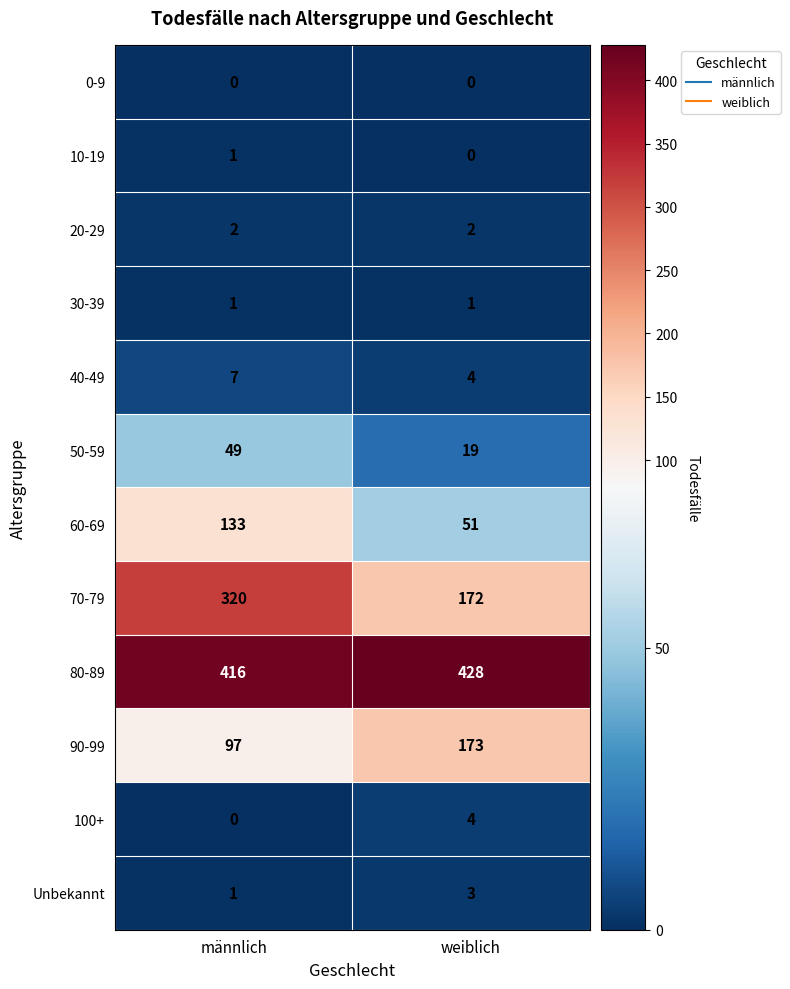

Reading left to right, list all the values displayed in this chart.

0-9: männlich=0	weiblich=0
10-19: männlich=1	weiblich=0
20-29: männlich=2	weiblich=2
30-39: männlich=1	weiblich=1
40-49: männlich=7	weiblich=4
50-59: männlich=49	weiblich=19
60-69: männlich=133	weiblich=51
70-79: männlich=320	weiblich=172
80-89: männlich=416	weiblich=428
90-99: männlich=97	weiblich=173
100+: männlich=0	weiblich=4
Unbekannt: männlich=1	weiblich=3